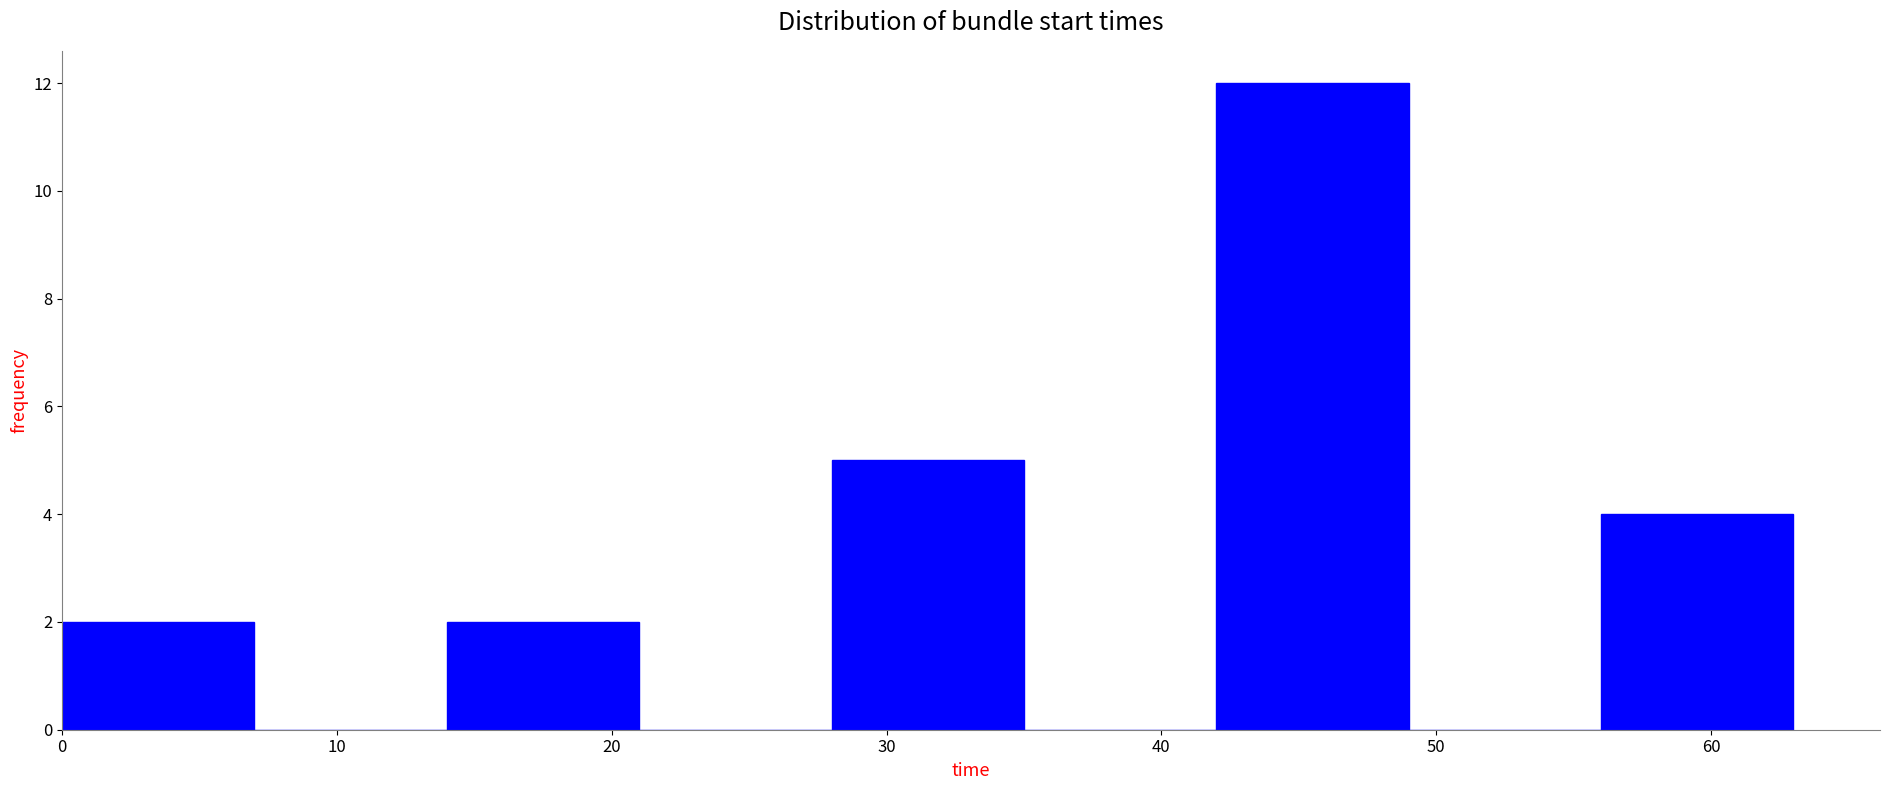

Reading left to right, list every bar in this chart as the range it spans on the x-axis followed by its height. The values are not printed on the chart, so give them approximately, as read against the axis.

0 to 7: 2
7 to 14: 0
14 to 21: 2
21 to 28: 0
28 to 35: 5
35 to 42: 0
42 to 49: 12
49 to 56: 0
56 to 63: 4